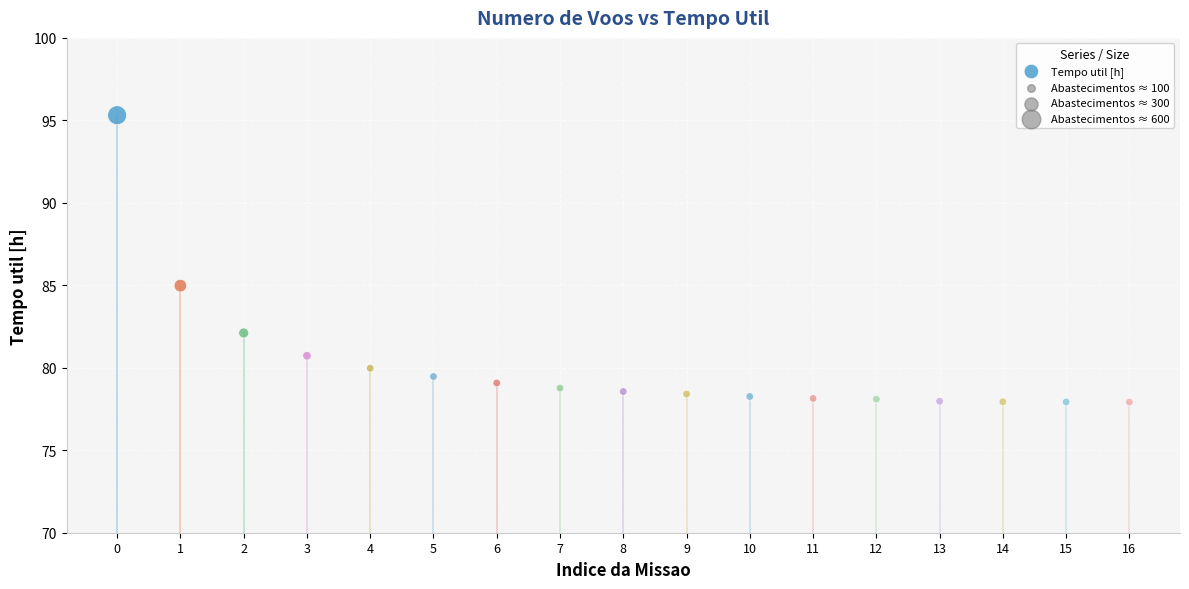

What Y value in the scatter plot is closest to 86?

85.0